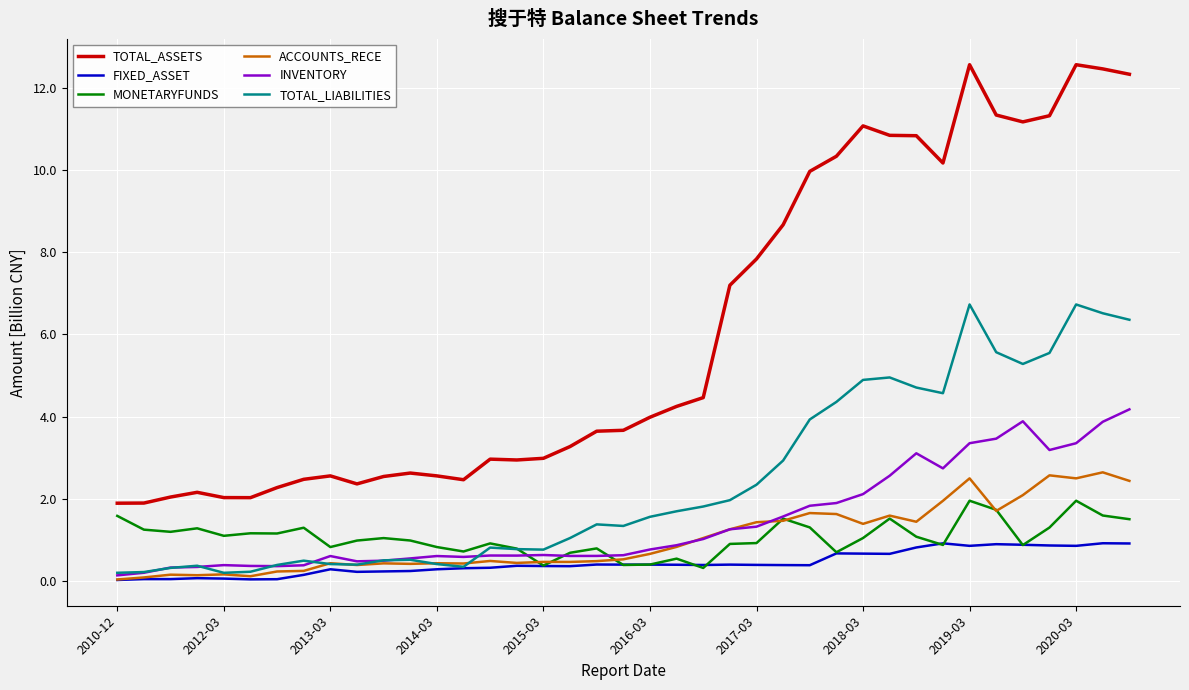

True or false: TOTAL_LIABILITIES and TOTAL_ASSETS intersect in this chart.

False